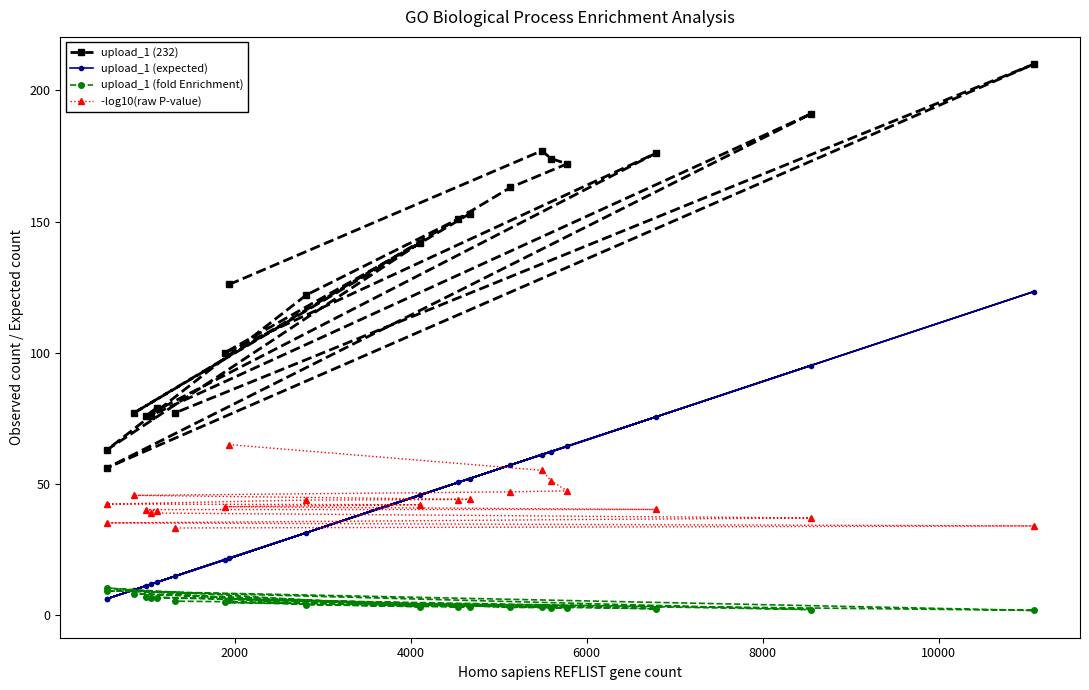

True or false: -log10(raw P-value) has more than 0 interior local peaks.

False